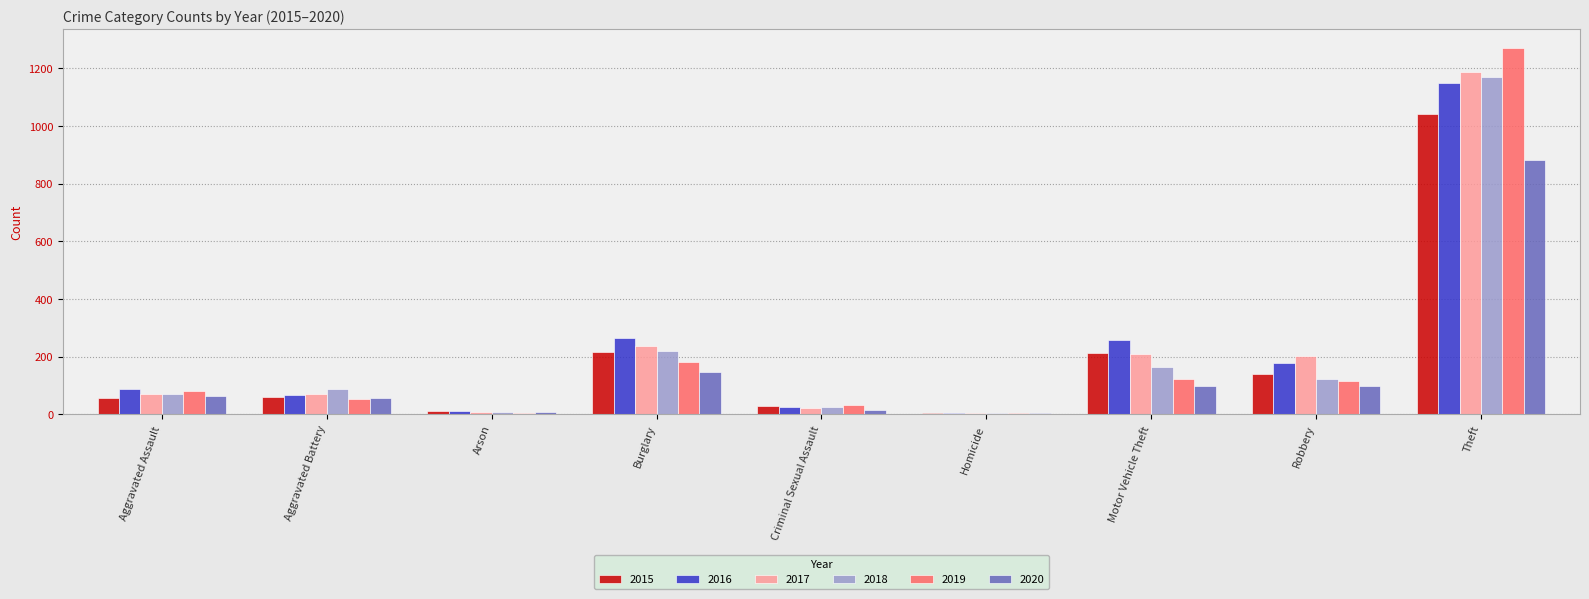

At which label is 2020 closest to 444?

Burglary